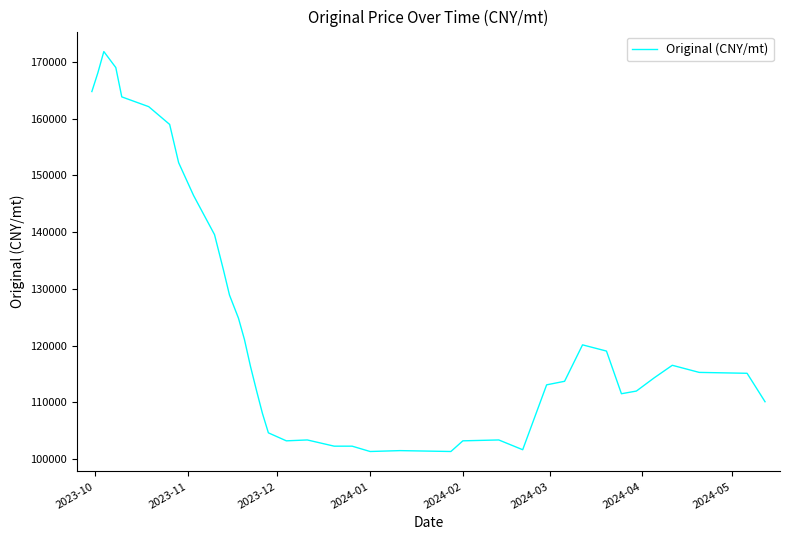

What is the minimum value shown in the chart?

101339.0